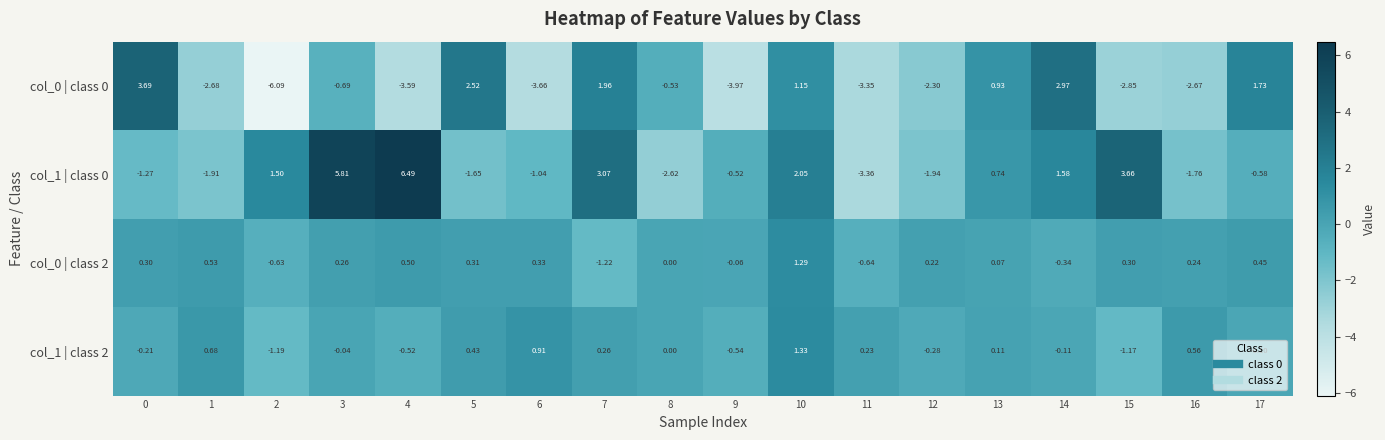

Is the value of col_1 | class 0 at 10 greater than the value of col_1 | class 2 at 9?

Yes